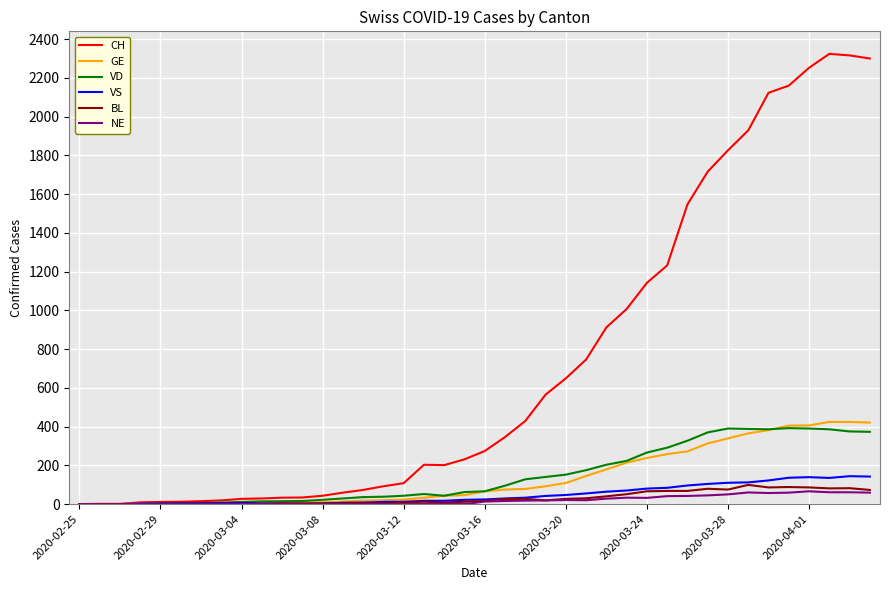

Which series has the largest range (max minus min)?

CH